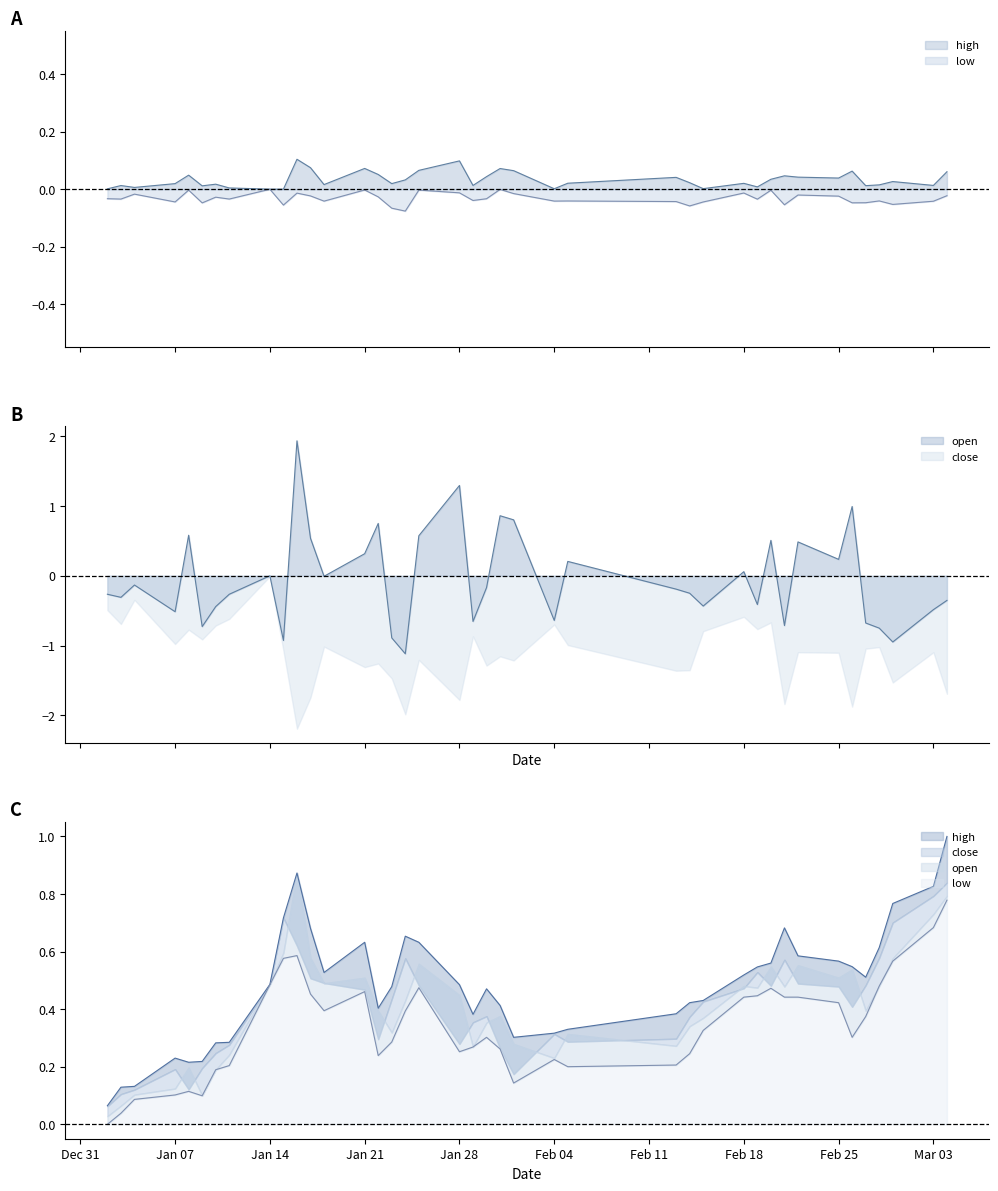

Which series has the largest total across all categories?

high